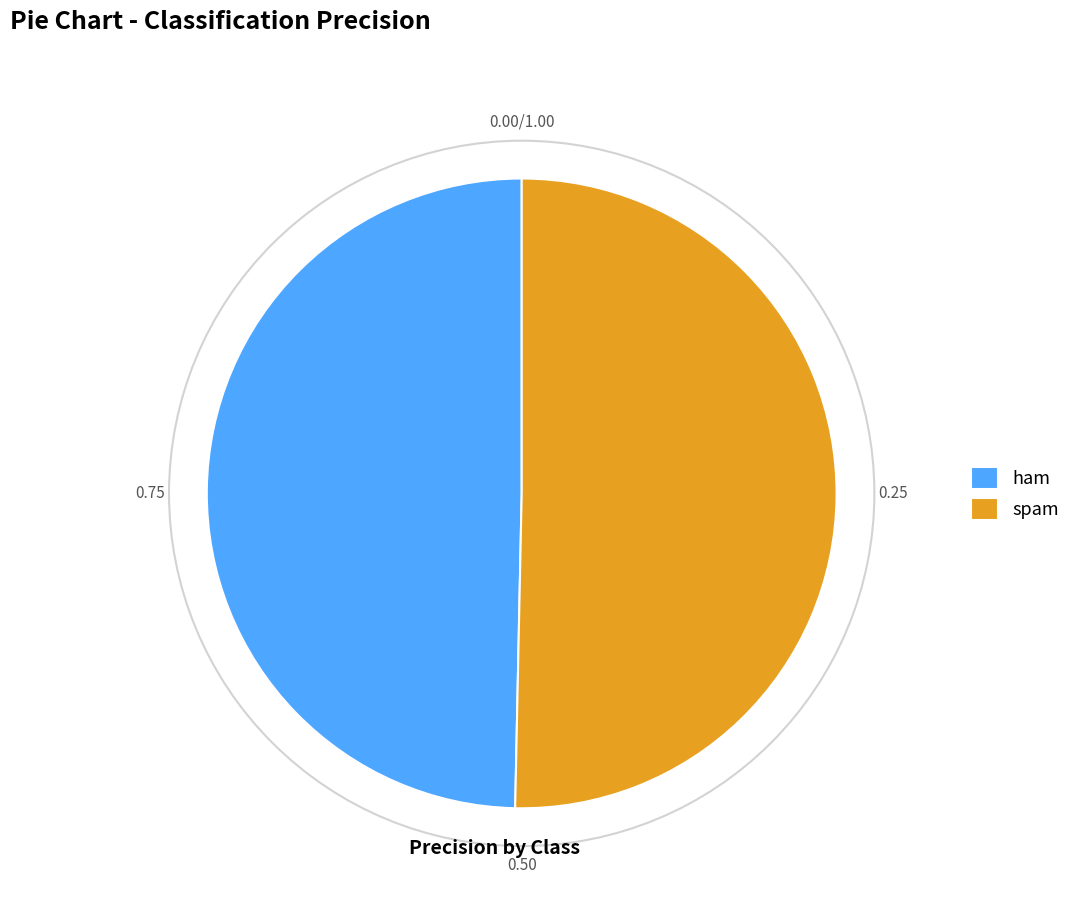

What is the majority slice?

spam